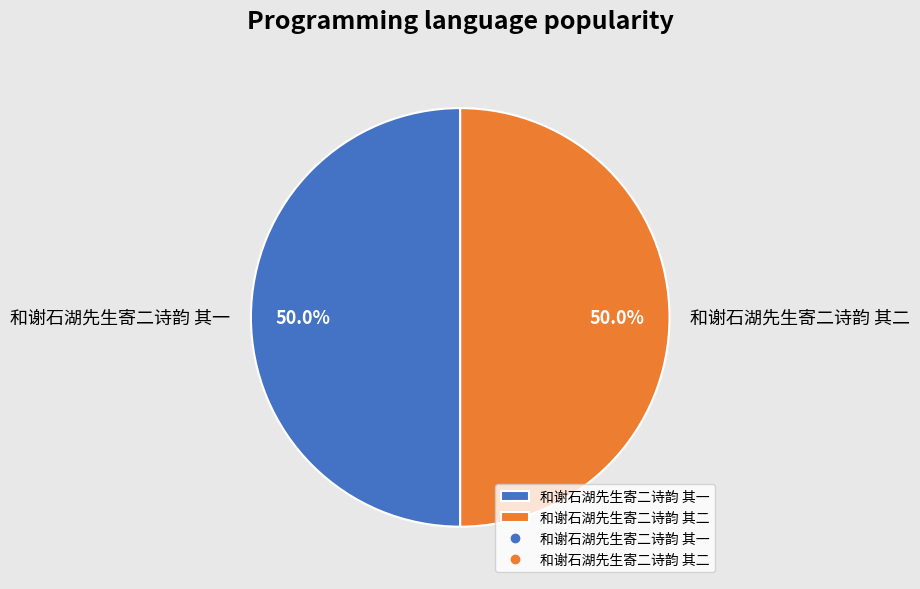

What portion of the pie excludes 和谢石湖先生寄二诗韵 其二?

50.0%